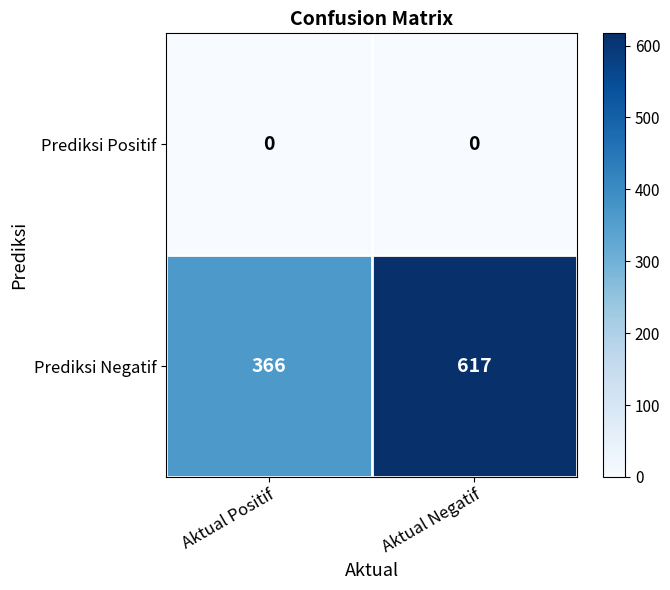

Reading left to right, transcribe all the data shown in this chart.

Prediksi Positif: Aktual Positif=0	Aktual Negatif=0
Prediksi Negatif: Aktual Positif=366	Aktual Negatif=617